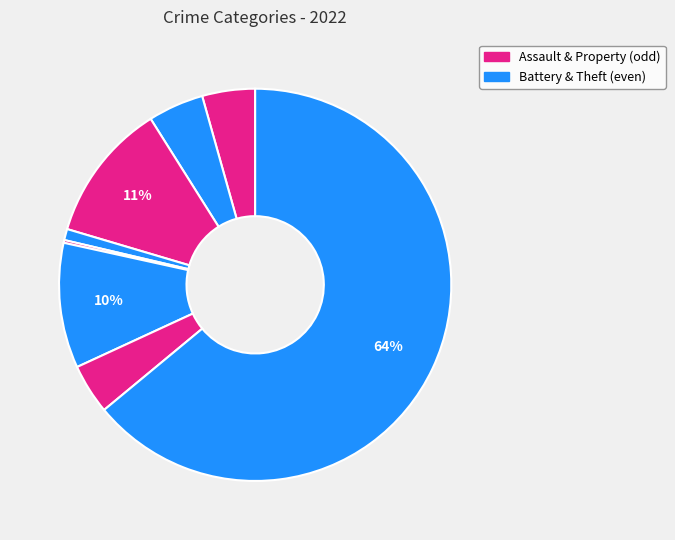

How many slices are in this pie chart?

8